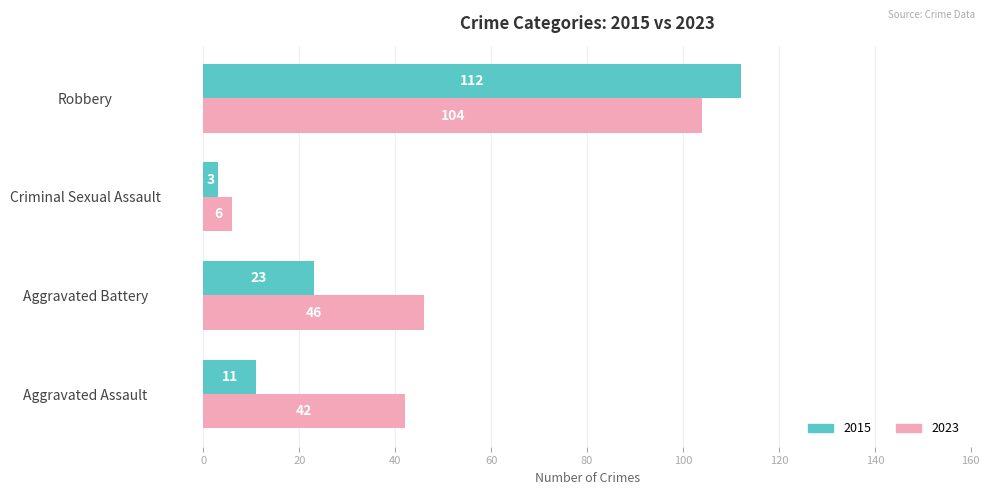

List the labels in order of 2015 value, largest first.

Robbery, Aggravated Battery, Aggravated Assault, Criminal Sexual Assault